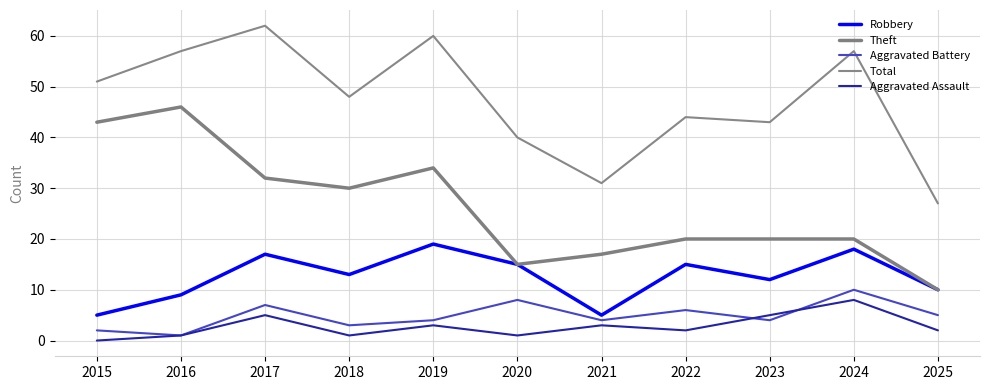

Reading right to left, extract all data points from this chart.

Robbery: 10	18	12	15	5	15	19	13	17	9	5
Theft: 10	20	20	20	17	15	34	30	32	46	43
Aggravated Battery: 5	10	4	6	4	8	4	3	7	1	2
Total: 27	57	43	44	31	40	60	48	62	57	51
Aggravated Assault: 2	8	5	2	3	1	3	1	5	1	0